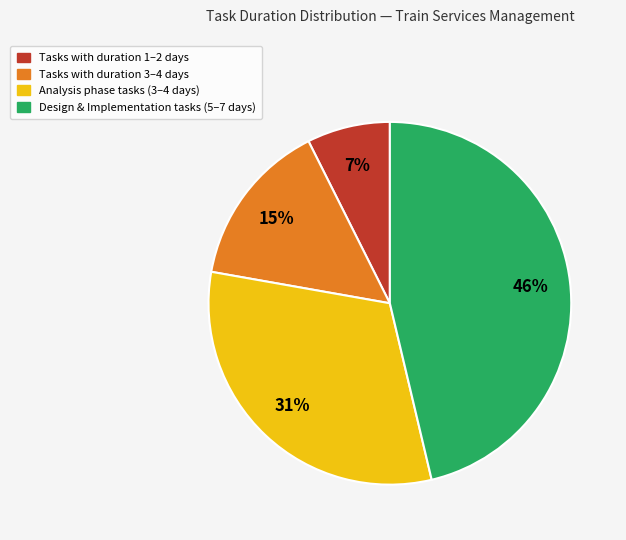

To the nearest percent, what is the difference between the largest and smallest slice percentages?

39%